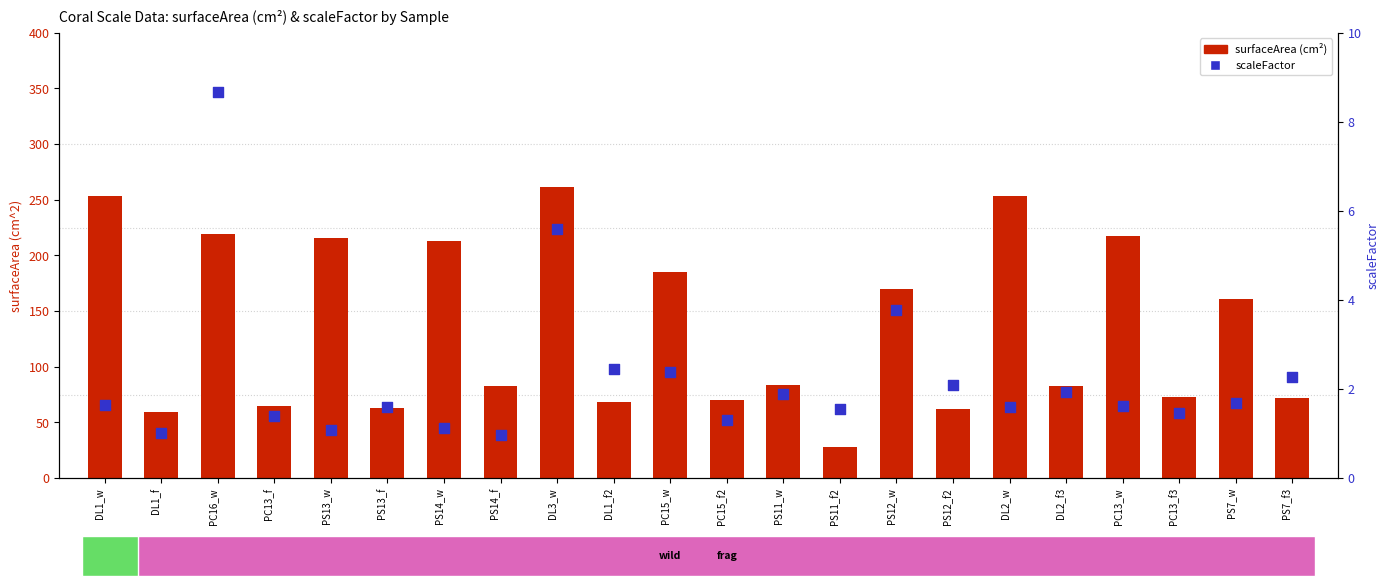

Which series has the widest spread of Y values?

surfaceArea (cm^2)